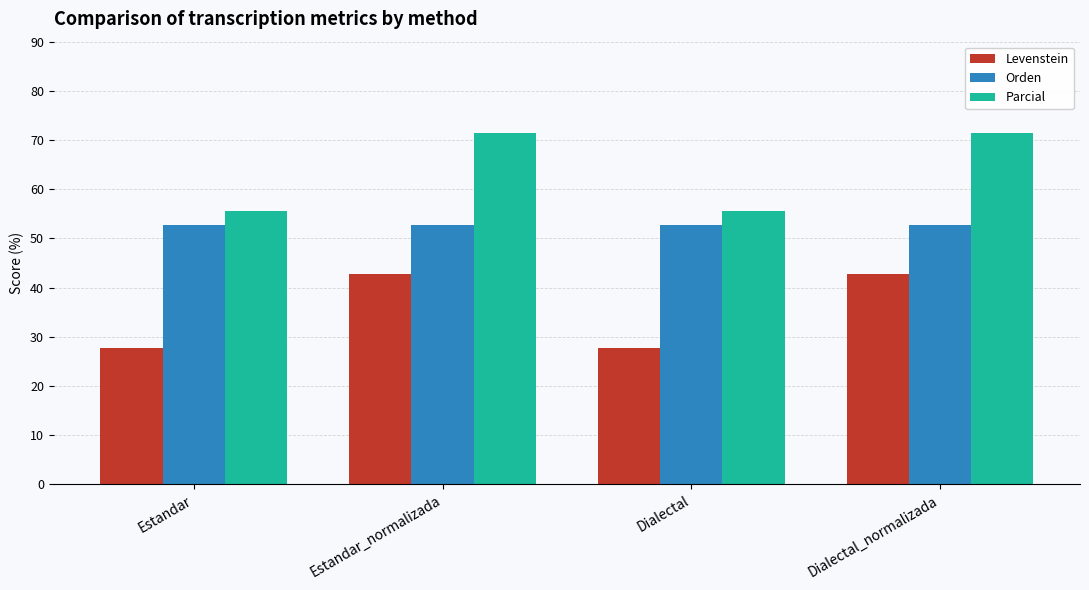

What is the label of the 3rd bar from the right?

Estandar_normalizada